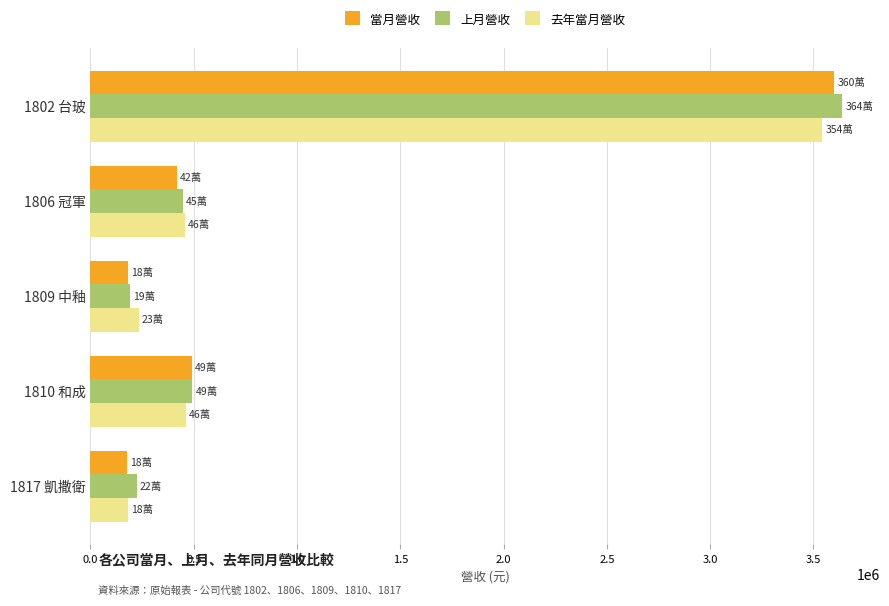

What are all the series names shown in the legend?

當月營收, 上月營收, 去年當月營收